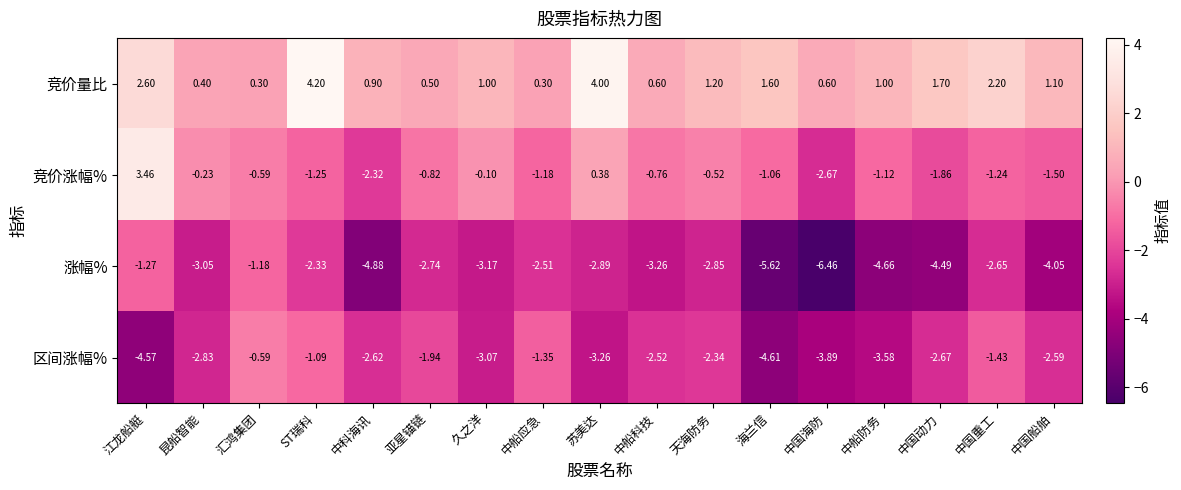

Rank the series by their maximum value, from lowest to highest.

涨幅%, 区间涨幅%, 竞价涨幅%, 竞价量比